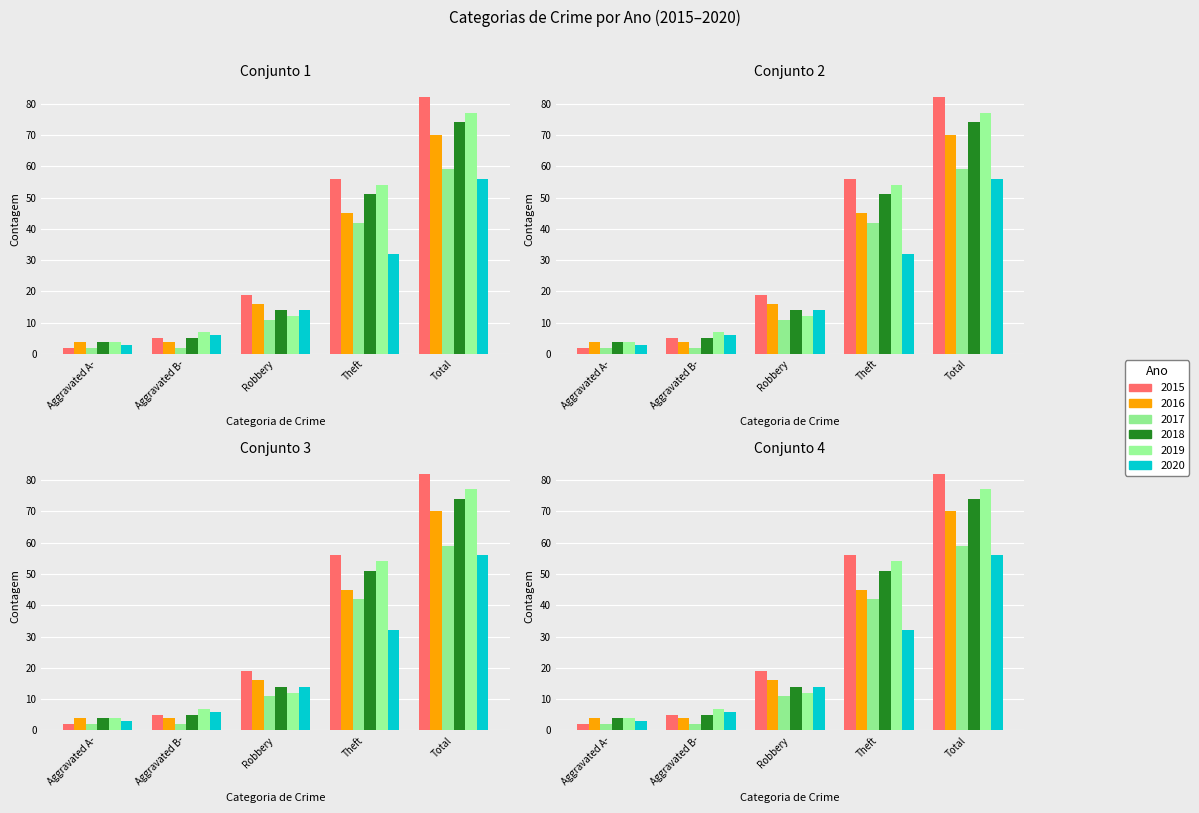

What is the label of the 5th bar from the left?

Total